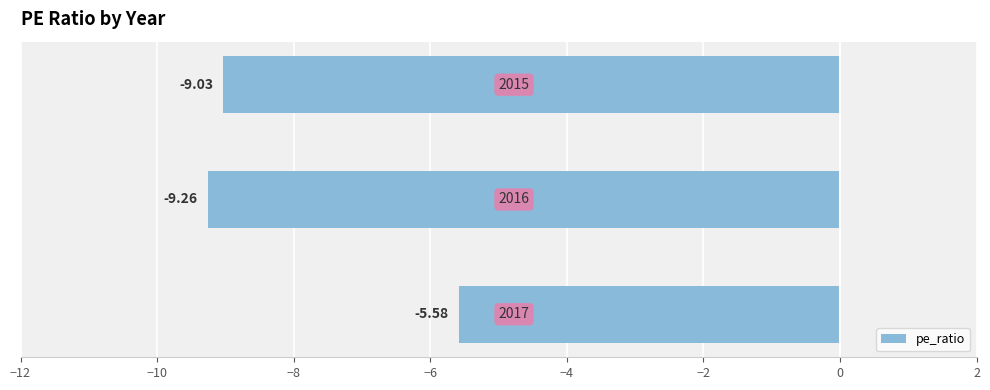

What is the difference between the maximum and minimum values?

3.7